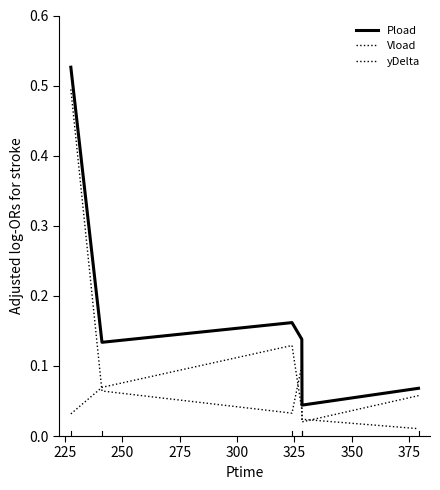

Does the chart display data point markers on the line(s)?

No